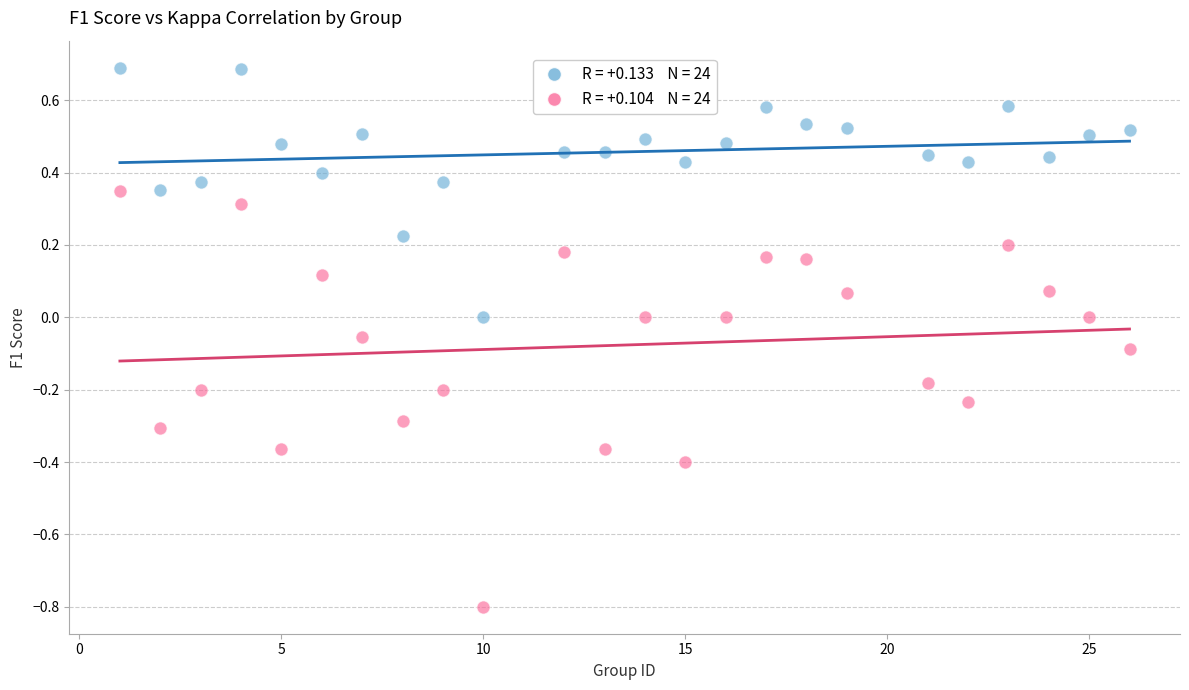

Across all data points, what is the range of Y values (max minus min)?

1.5